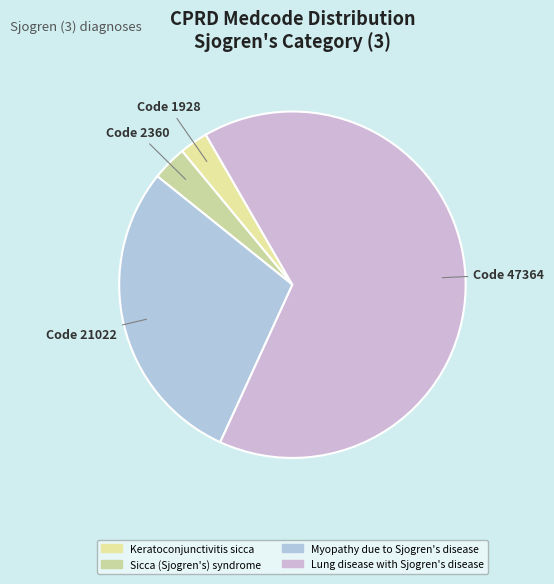

Which category has the biggest portion of the pie?

Lung disease with Sjogren's disease